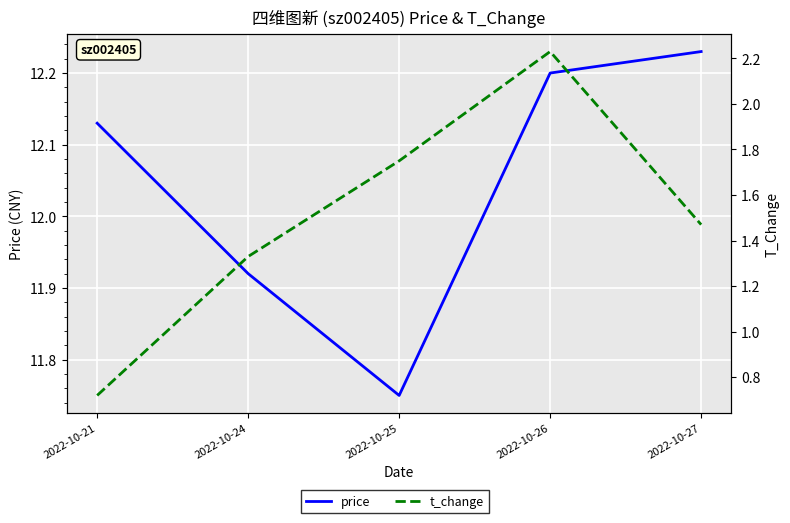

Which has a higher value, 2022-10-27 or 2022-10-25?

2022-10-27